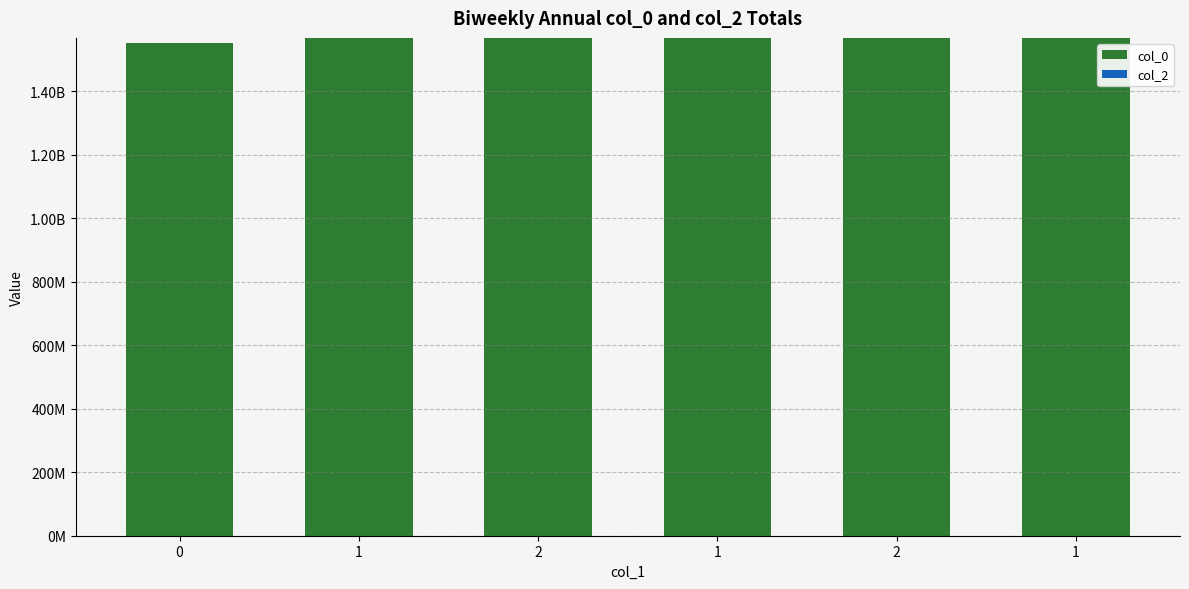

Are the bars horizontal?

No